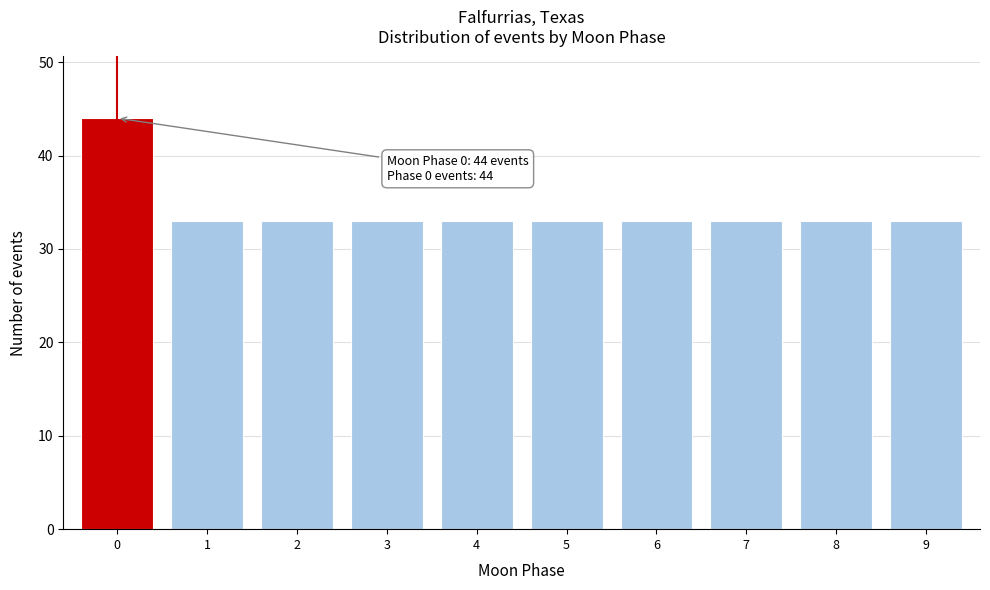

Over which range of the x-axis is the bar tallest?

-0.5 to 0.5